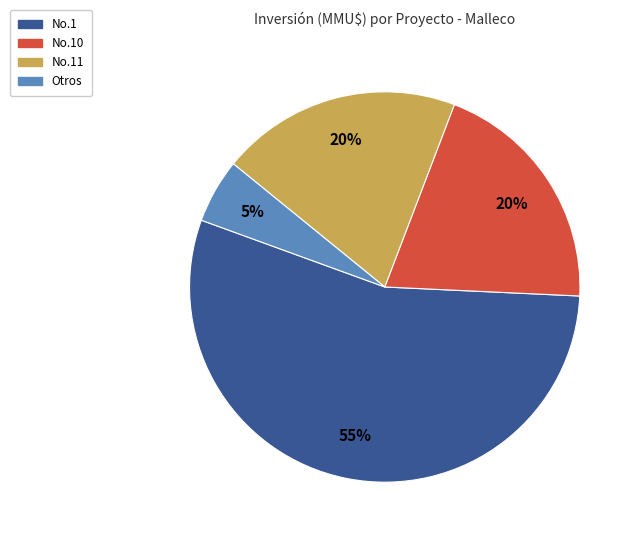

Is there any slice that represents more than half of the pie?

Yes